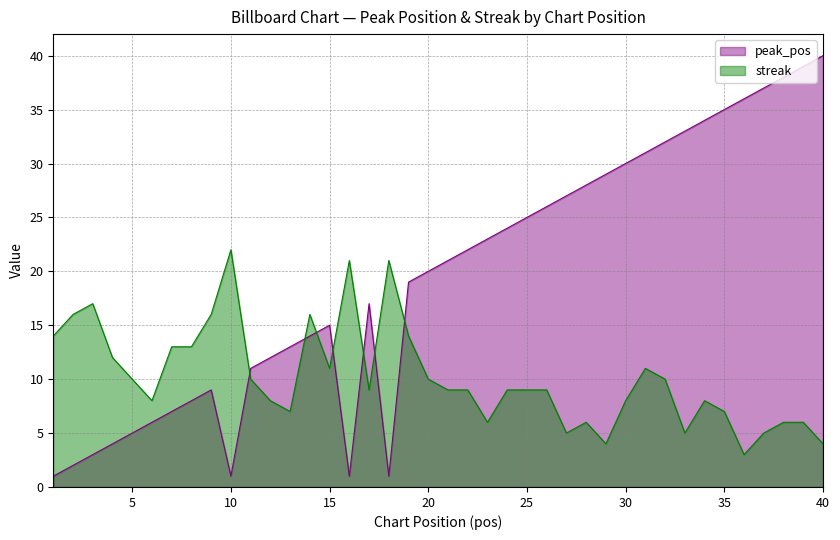

What is the difference between the maximum and minimum values in the peak_pos series?

39